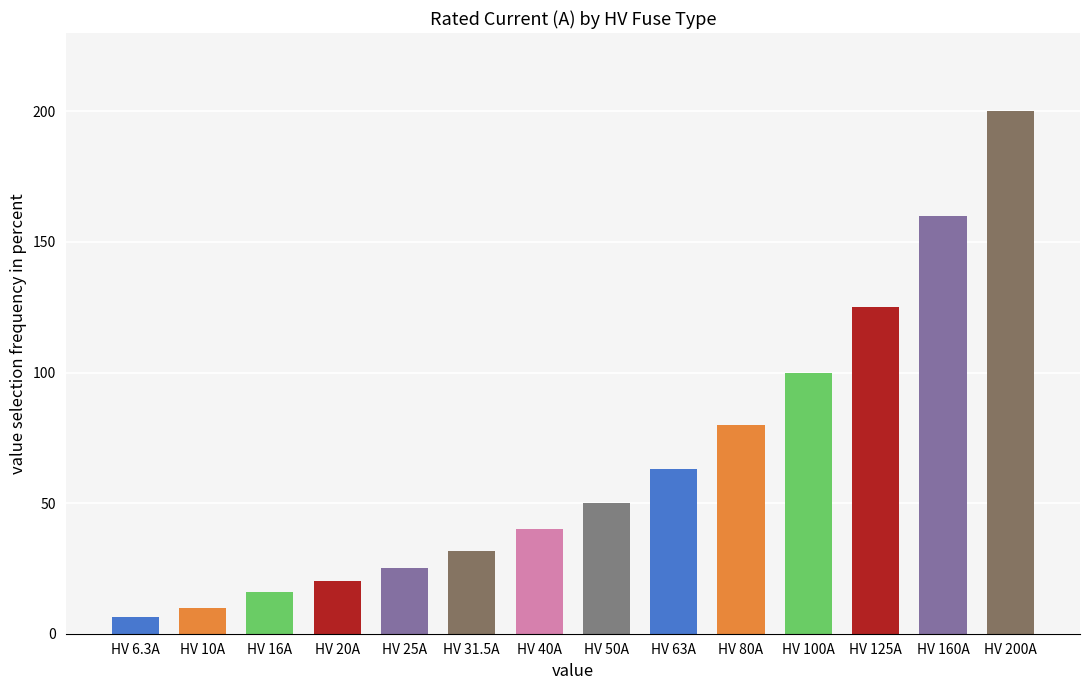

The chart shows a value of 214.5 at HV 125A. True or false?

False